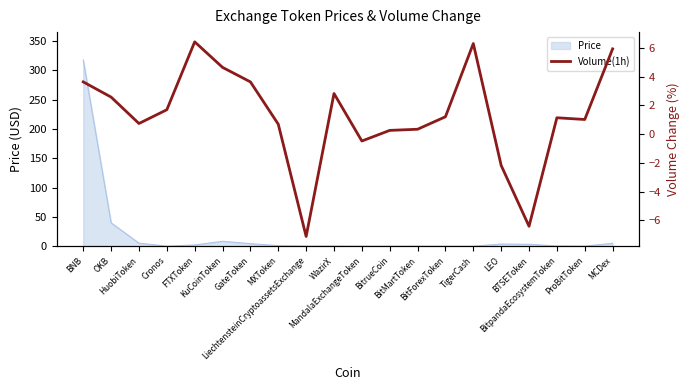

What value does the data have at TigerCash?

6.3